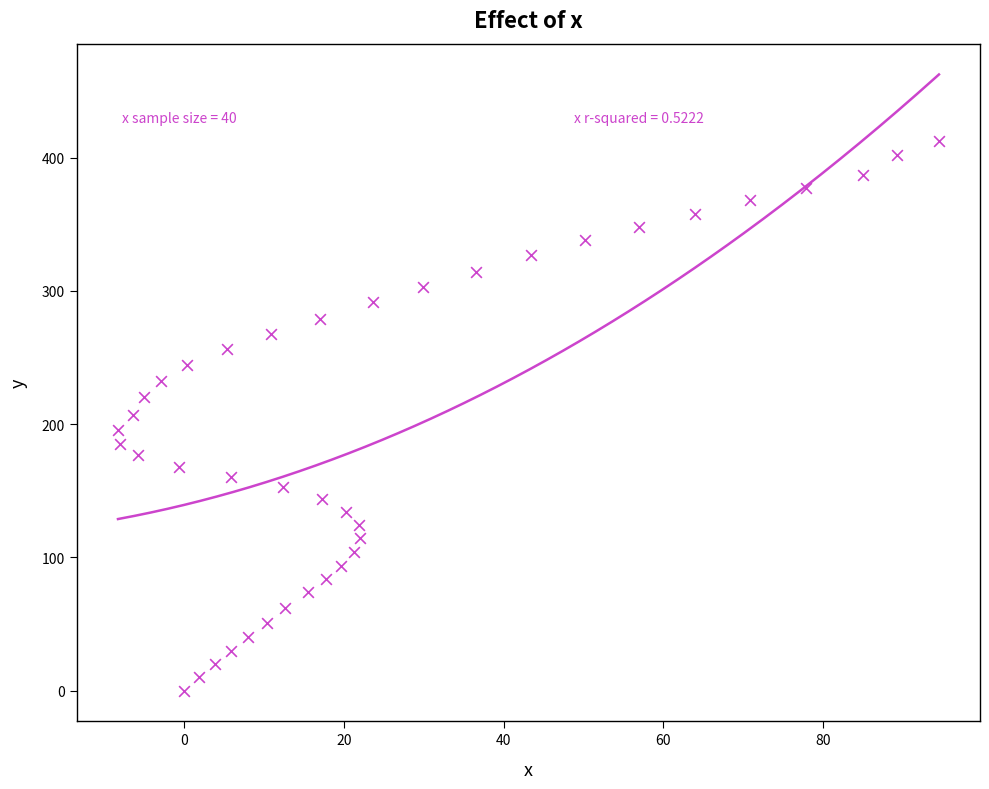

What is the range of X values (max minus min)?

102.8